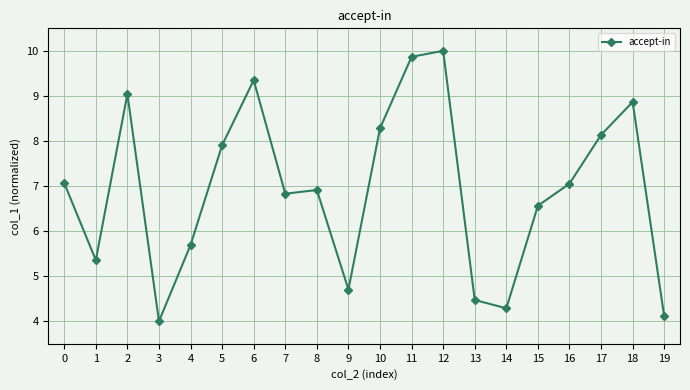

True or false: the data shows 1.7 at 9.

False